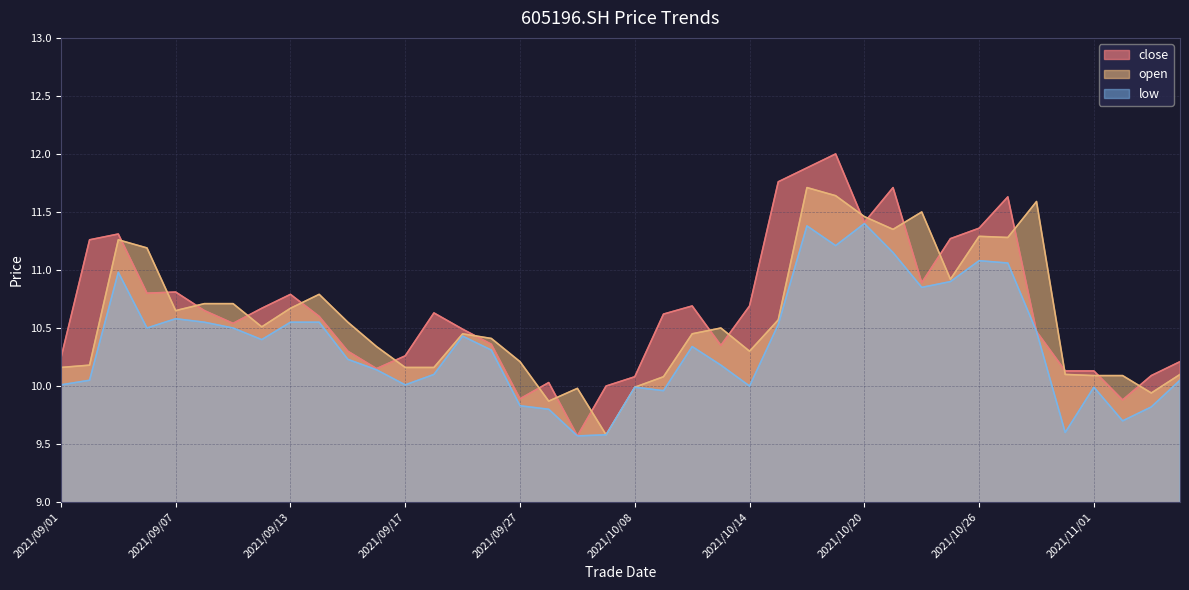

Reading left to right, what are all the values shown in this chart?

close: 10.2	11.3	11.3	10.8	10.8	10.7	10.5	10.7	10.8	10.6	10.3	10.2	10.3	10.6	10.5	10.4	9.9	10.0	9.6	10.0	10.1	10.6	10.7	10.3	10.7	11.8	11.9	12.0	11.4	11.7	10.9	11.3	11.4	11.6	10.5	10.1	10.1	9.9	10.1	10.2
open: 10.2	10.2	11.3	11.2	10.7	10.7	10.7	10.5	10.7	10.8	10.6	10.3	10.2	10.2	10.4	10.4	10.2	9.9	10.0	9.6	10.0	10.1	10.4	10.5	10.3	10.6	11.7	11.6	11.5	11.3	11.5	10.9	11.3	11.3	11.6	10.1	10.1	10.1	9.9	10.1
low: 10.0	10.1	11.0	10.5	10.6	10.6	10.5	10.4	10.6	10.6	10.2	10.1	10.0	10.1	10.4	10.3	9.8	9.8	9.6	9.6	10.0	10.0	10.3	10.2	10.0	10.5	11.4	11.2	11.4	11.2	10.8	10.9	11.1	11.1	10.5	9.6	10.0	9.7	9.8	10.1